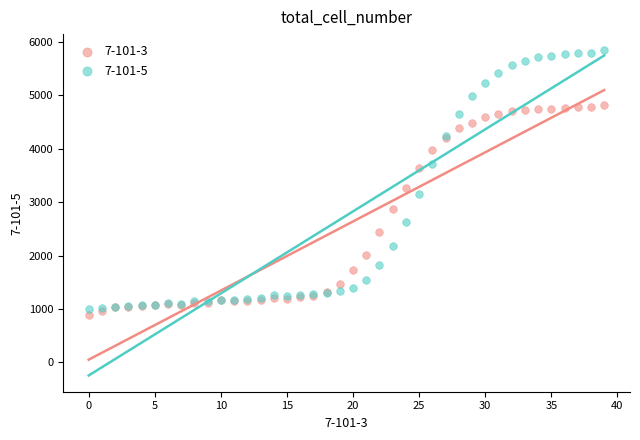

Which series contains the highest Y value?

7-101-5